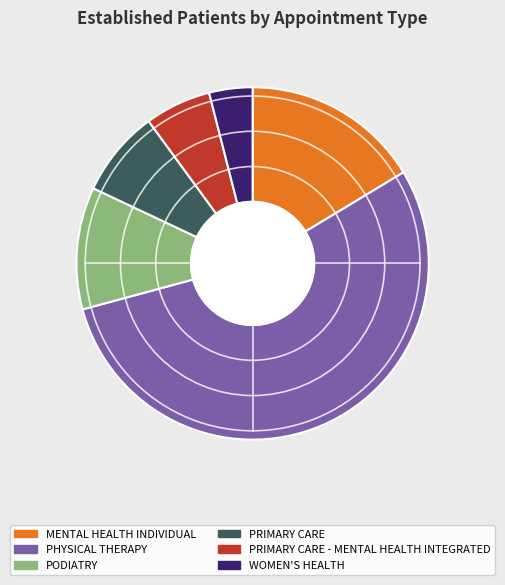

Do MENTAL HEALTH INDIVIDUAL and PHYSICAL THERAPY together represent more than half of the pie?

Yes